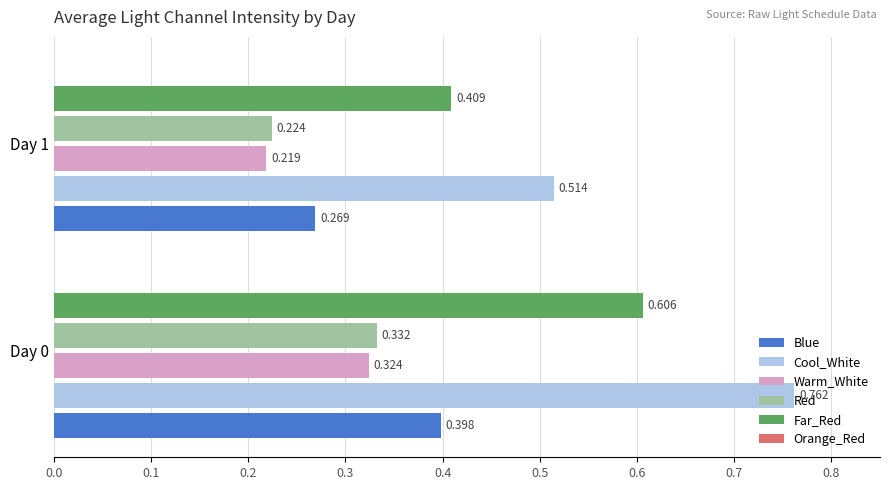

What is the difference between the maximum and minimum values in the Blue series?

0.1